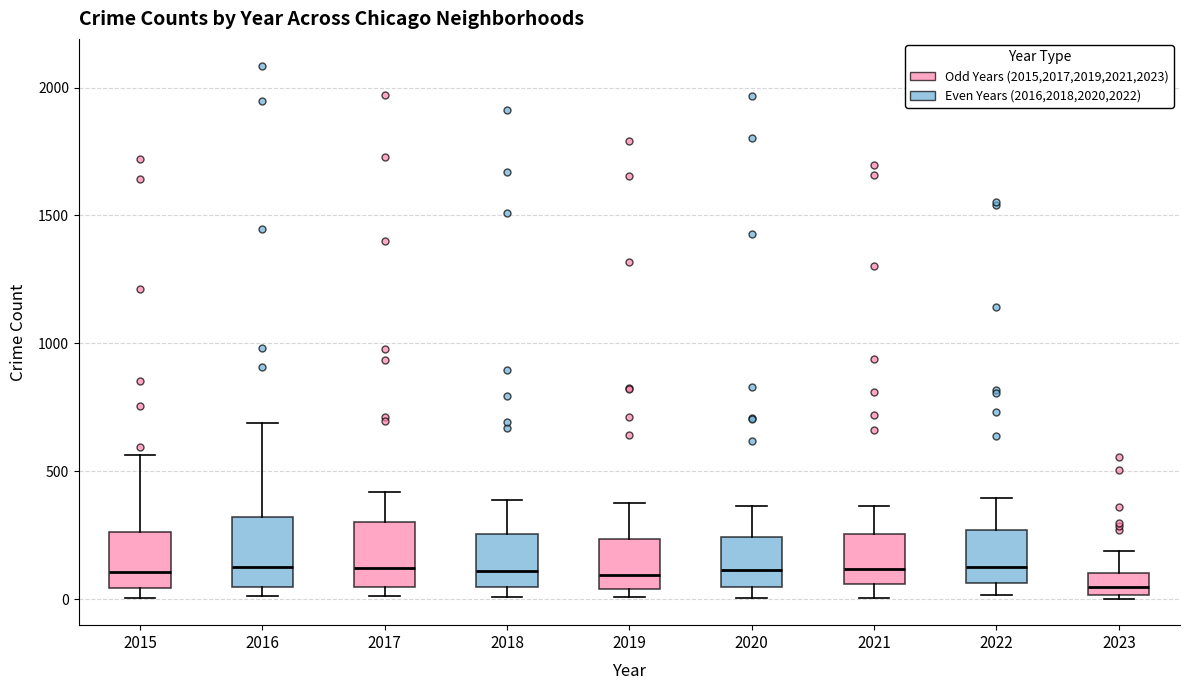

Reading left to right, transcribe this box plot: for each box, give where its median line is, the range the box spans, and where its two whiskers end, as read against the y-axis. The values are not printed on the chart, so give them approximately, as read against the axis.

2015: median 100, box 50 to 250, whiskers 0 to 550
2016: median 150, box 50 to 300, whiskers 0 to 700
2017: median 100, box 50 to 300, whiskers 0 to 400
2018: median 100, box 50 to 250, whiskers 0 to 400
2019: median 100, box 50 to 250, whiskers 0 to 400
2020: median 100, box 50 to 250, whiskers 0 to 350
2021: median 100, box 50 to 250, whiskers 0 to 350
2022: median 150, box 50 to 250, whiskers 0 to 400
2023: median 50, box 0 to 100, whiskers 0 to 200